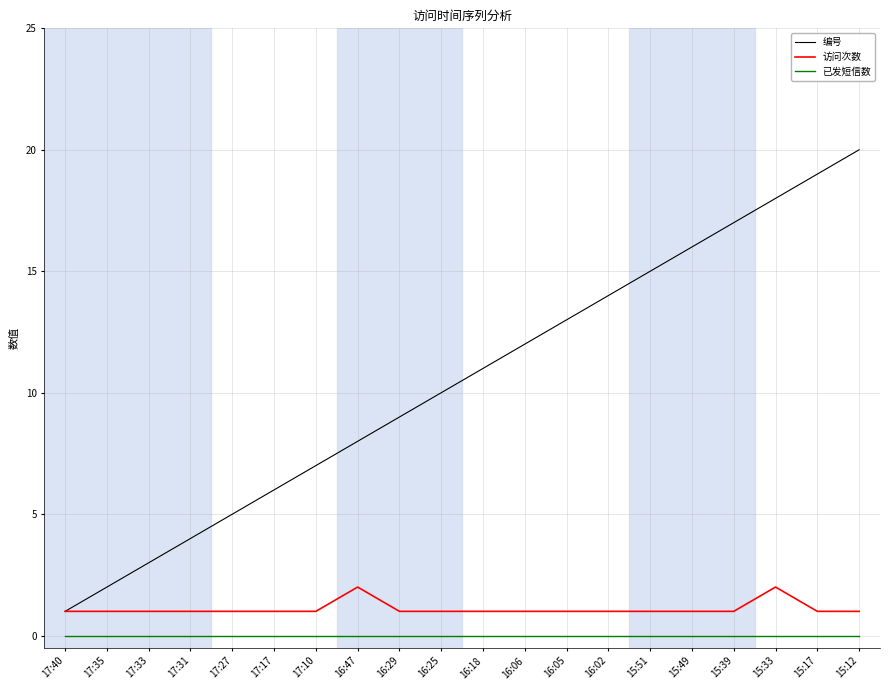

Which series has the widest spread of values?

编号